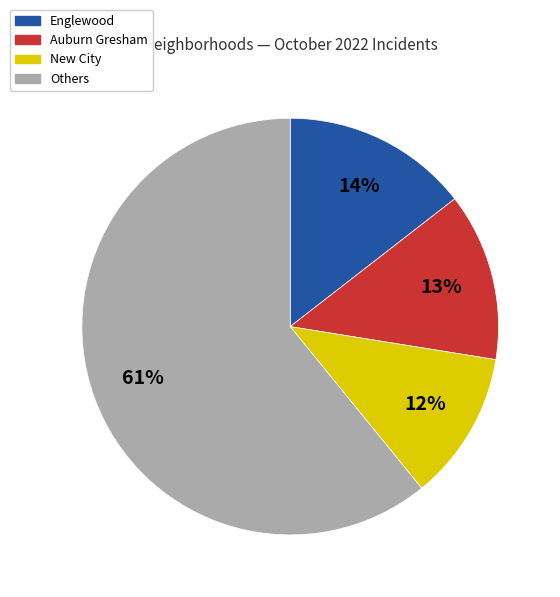

To the nearest percent, what is the difference between the largest and smallest slice percentages?

49%